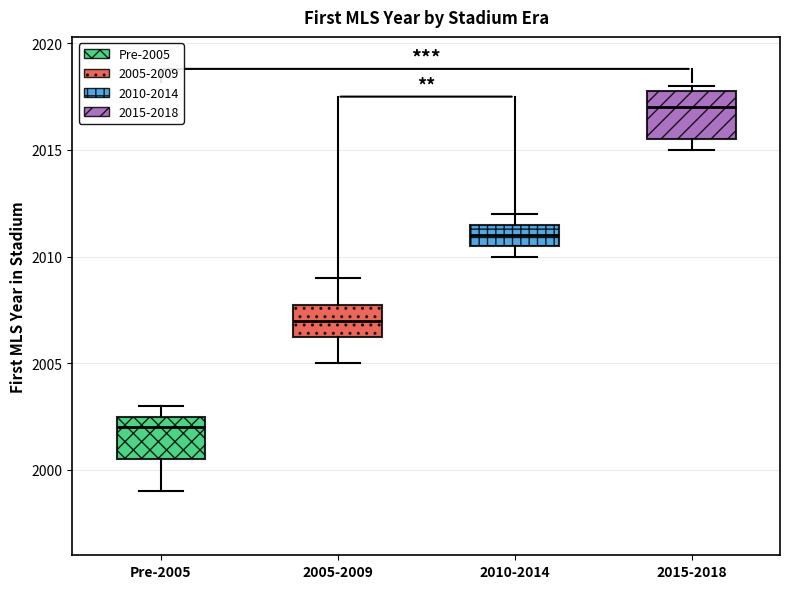

Which box has the lowest median line?

Pre-2005